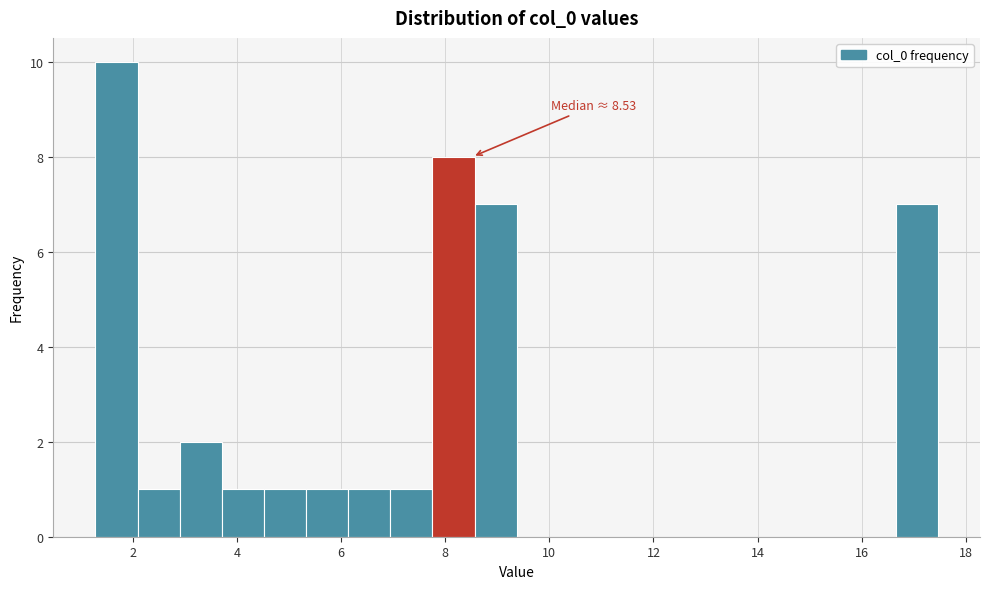

Which range on the x-axis has the tallest bar?

1.2 to 2.0